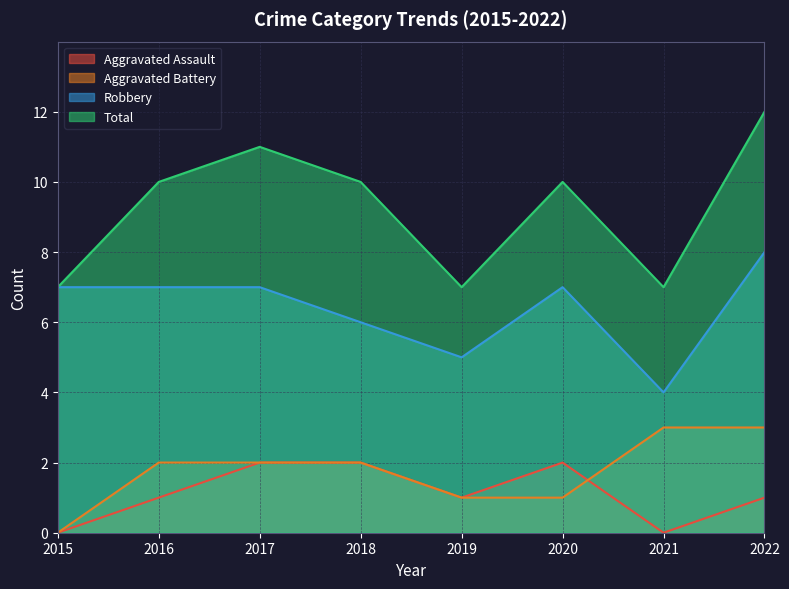

Which series has the widest spread of values?

Total